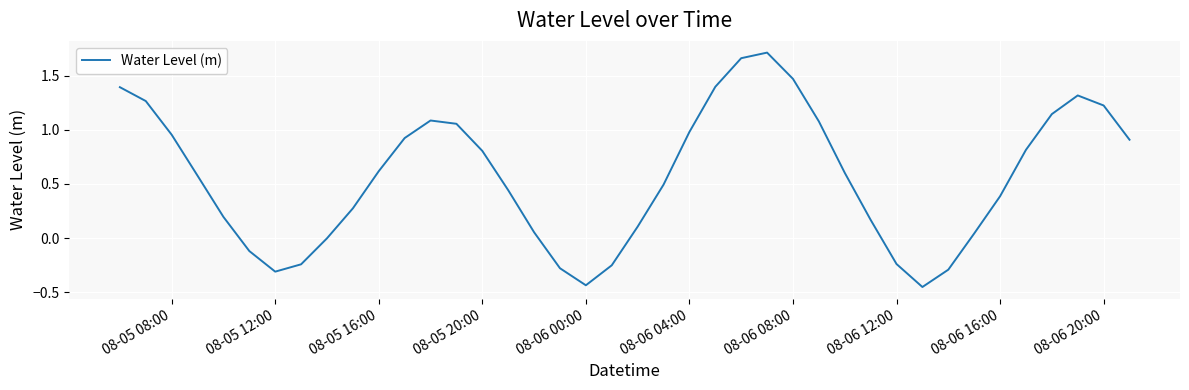

Is it true that the value at 08-06 20:00 is 1.2?

True